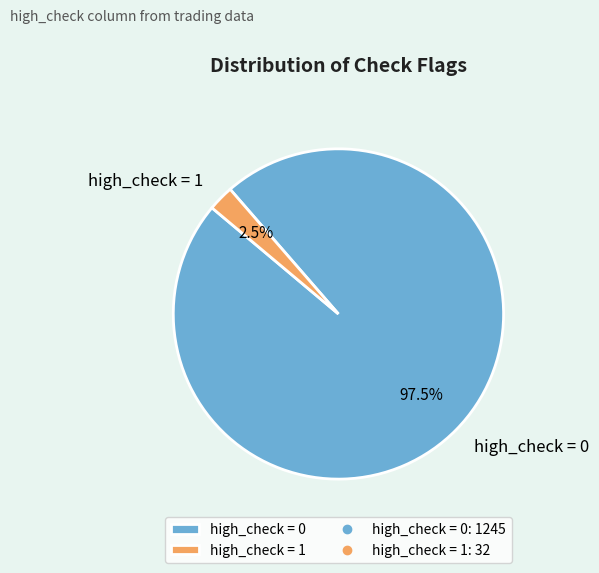

Do high_check = 0 and high_check = 1 together represent more than half of the pie?

Yes